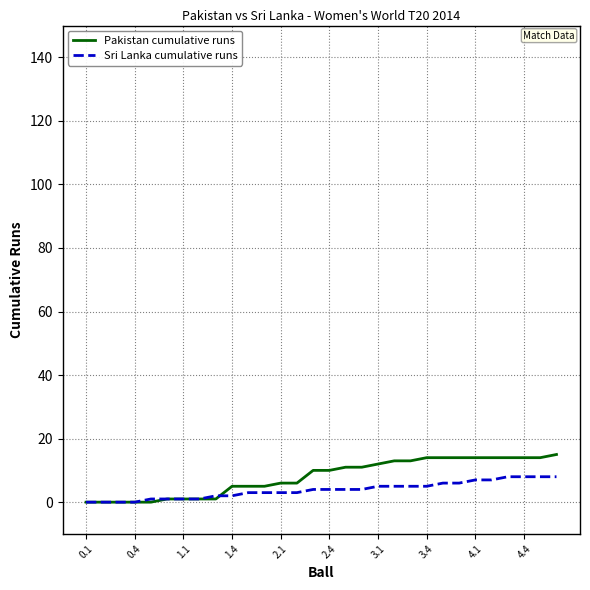

Count the number of categories in the chart.

30